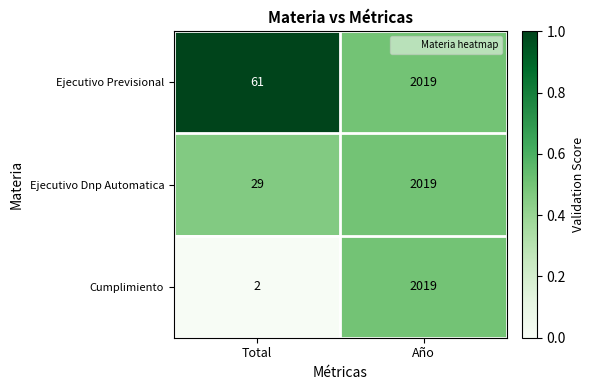

At which category does the chart reach its minimum across all series?

Total